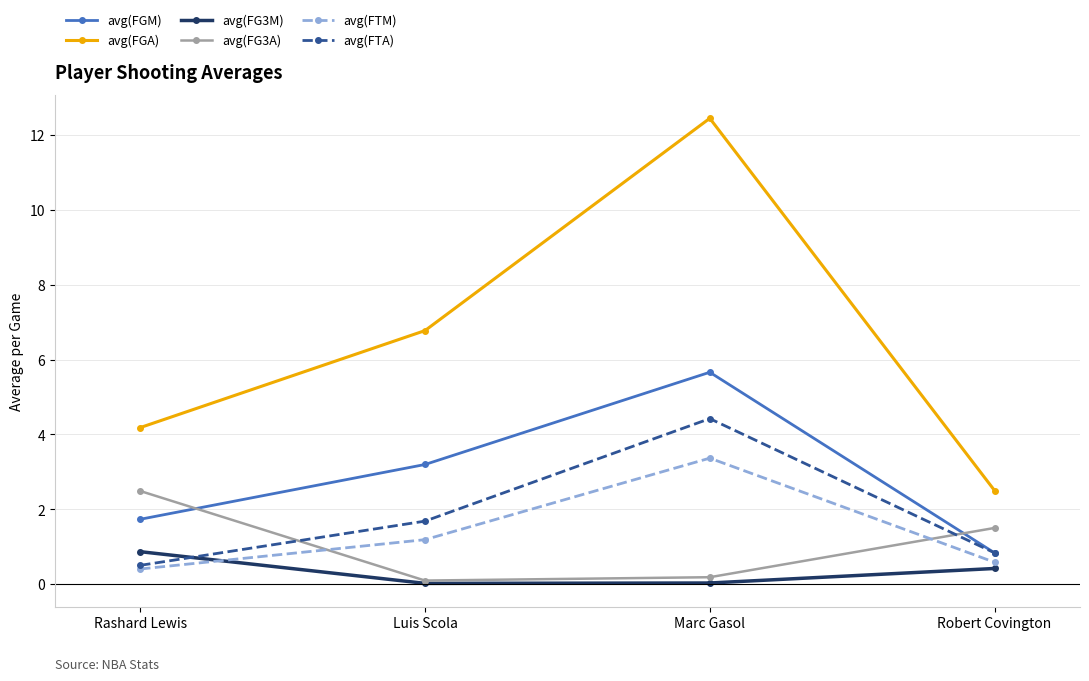

At which category does avg(FGM) reach its first local peak?

Marc Gasol